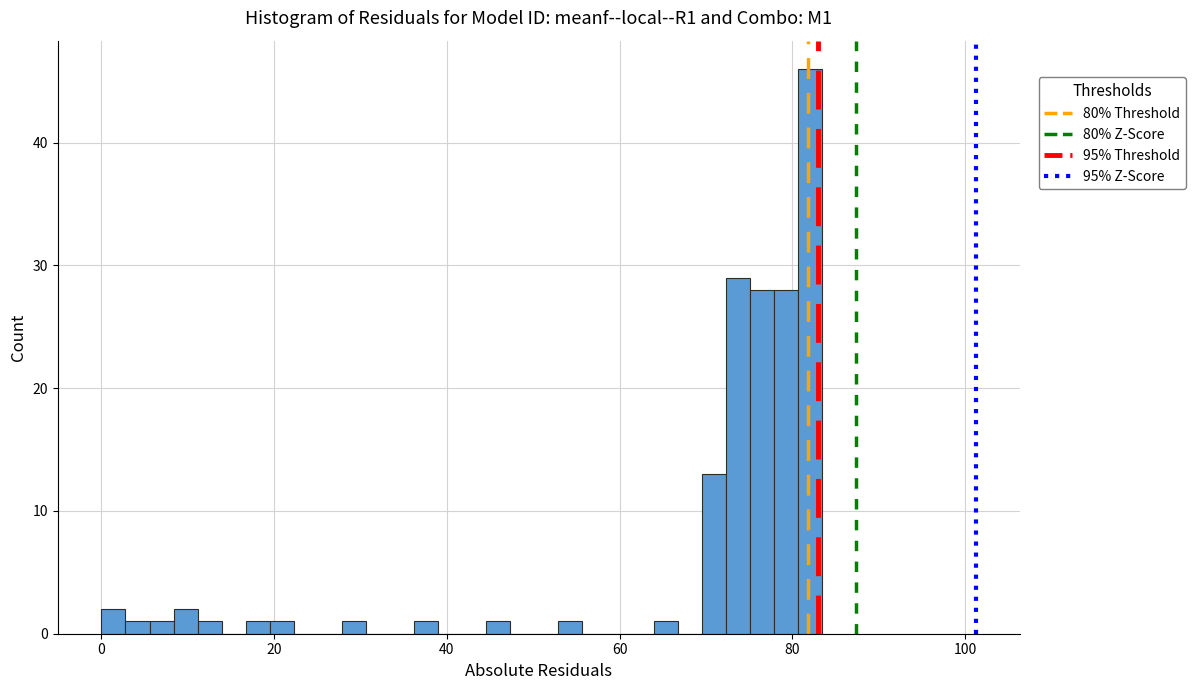

Read against the x-axis, roughly where is the centre of the tallest bar?

82